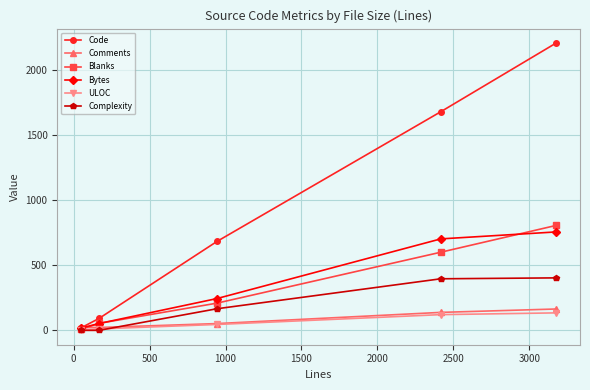

Which series has the largest total across all categories?

Code